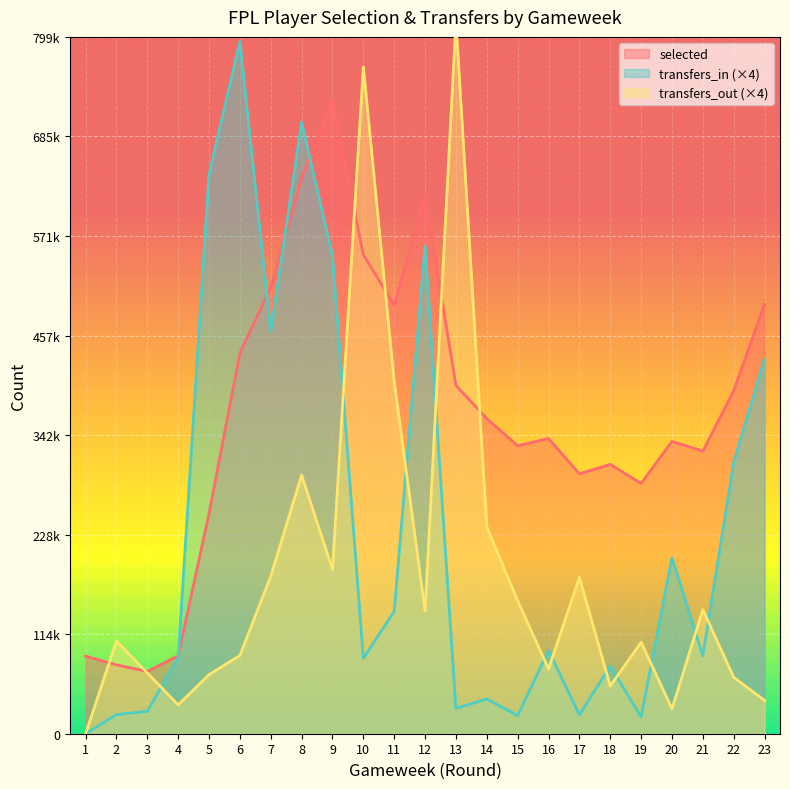

At which label is transfers_in closest to 397298?

23